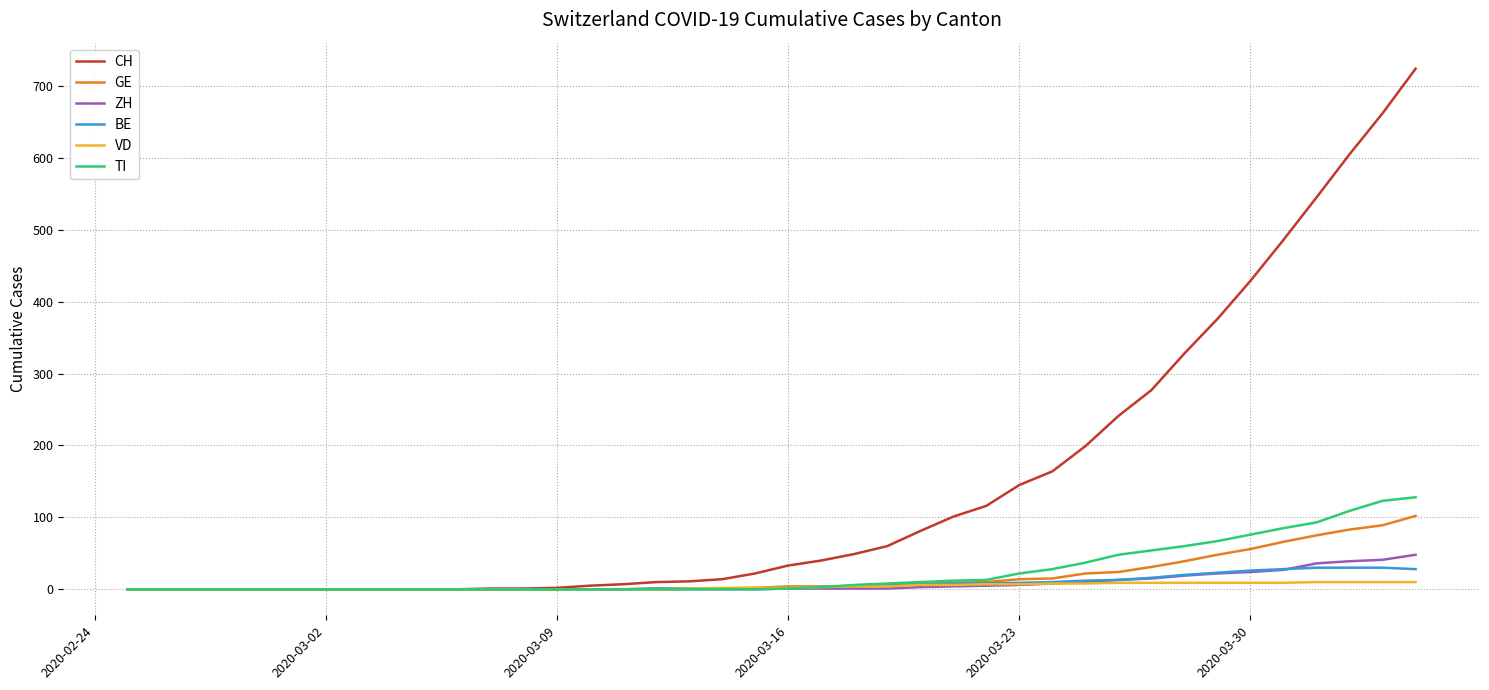

Which series has the widest spread of values?

CH